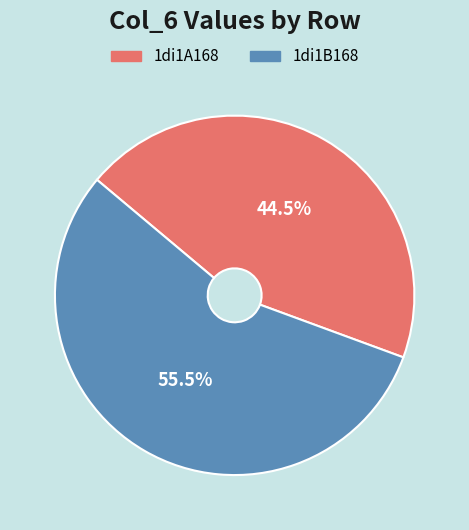

What is the total percentage of 1di1B168 and 1di1A168?

100.0%